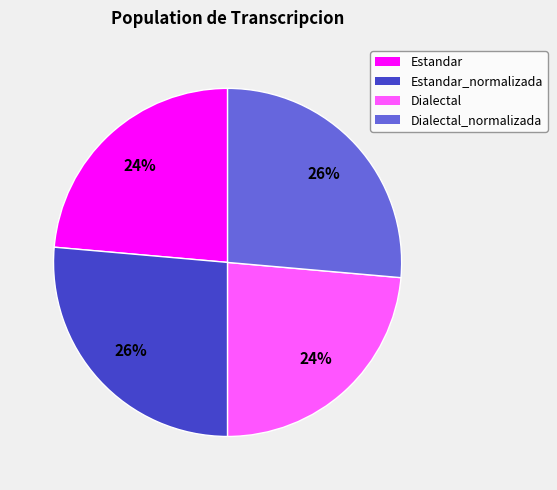

How many slices are in this pie chart?

4